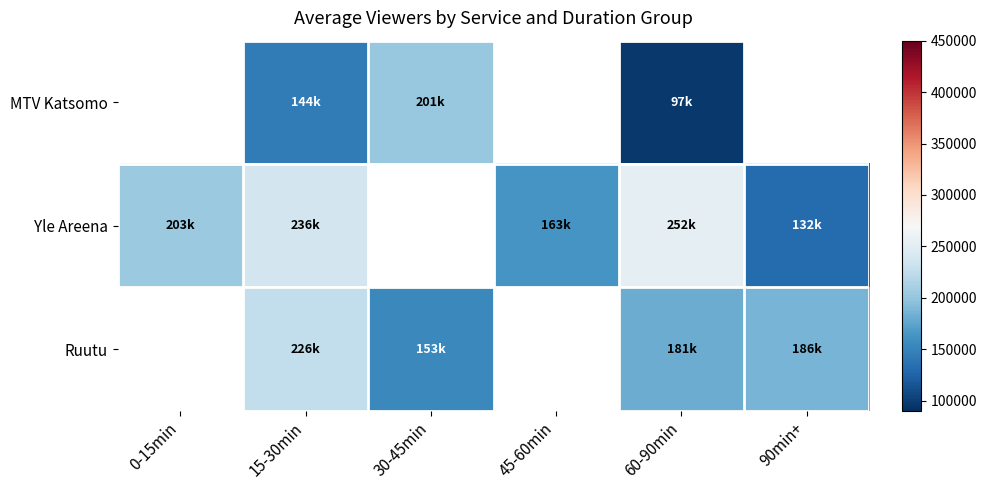

Between 0-15min and 90min+, which series saw the biggest shift?

Yle Areena